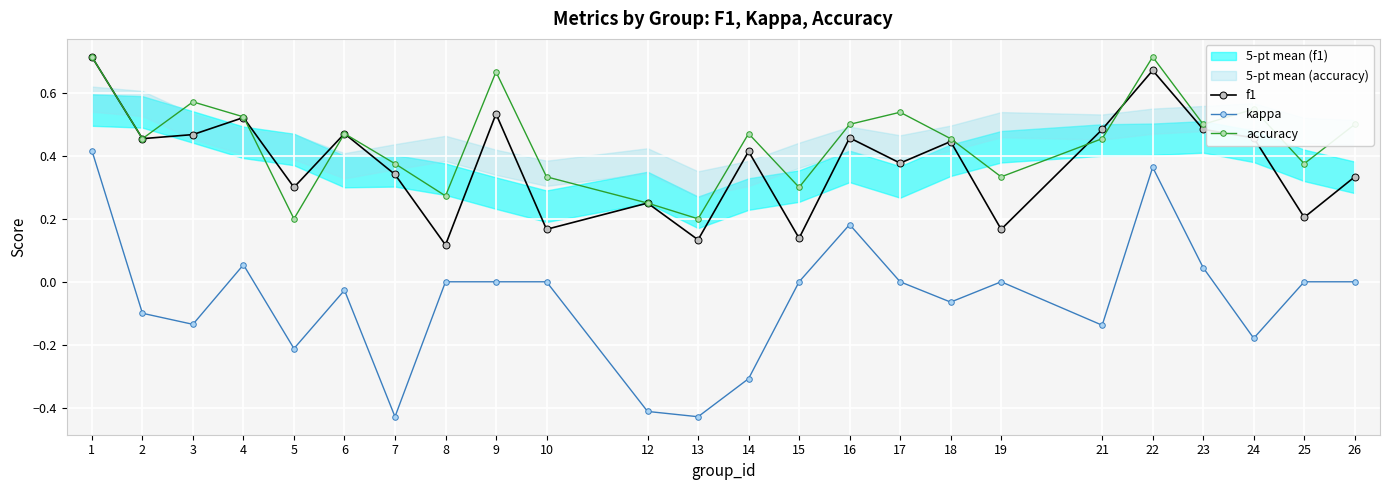

At which label does f1 reach its peak?

1